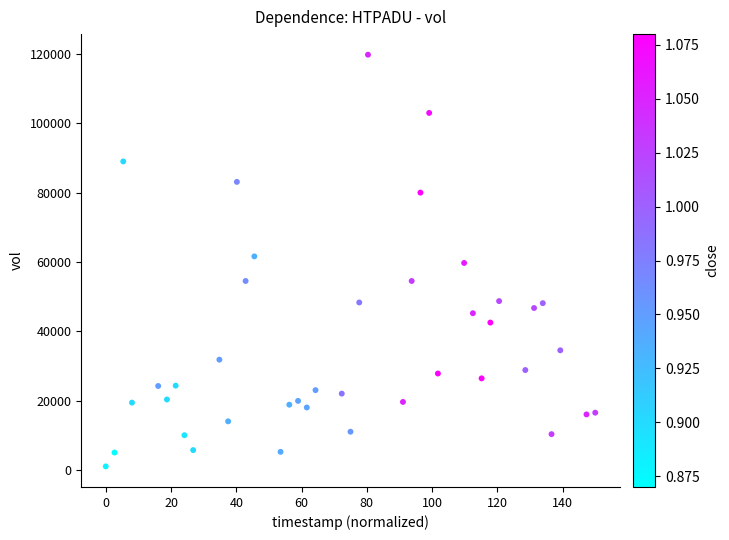

How many points are shown in the scatter plot?

40